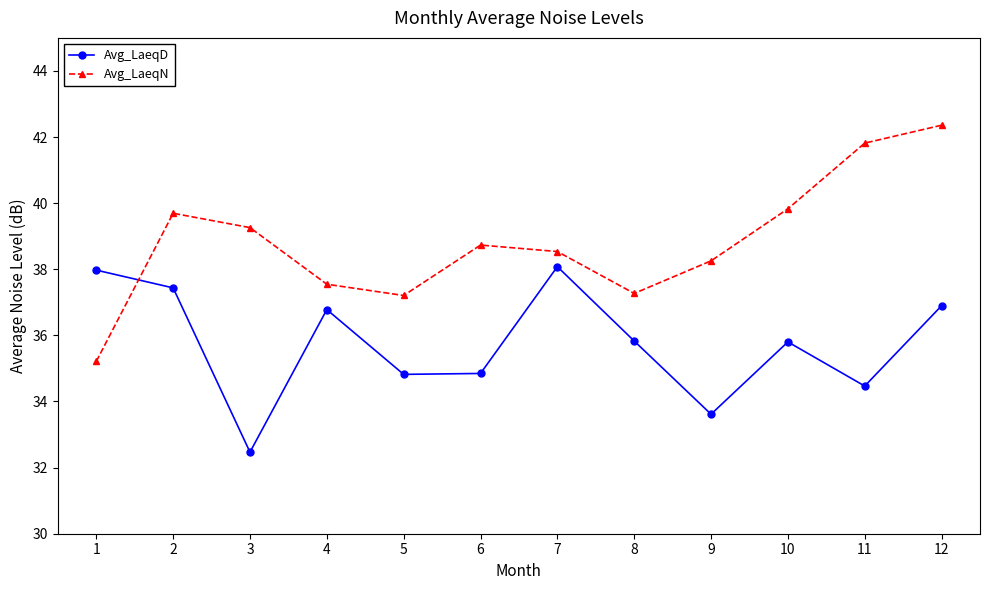

Where do Avg_LaeqD and Avg_LaeqN first cross each other?

1 and 2